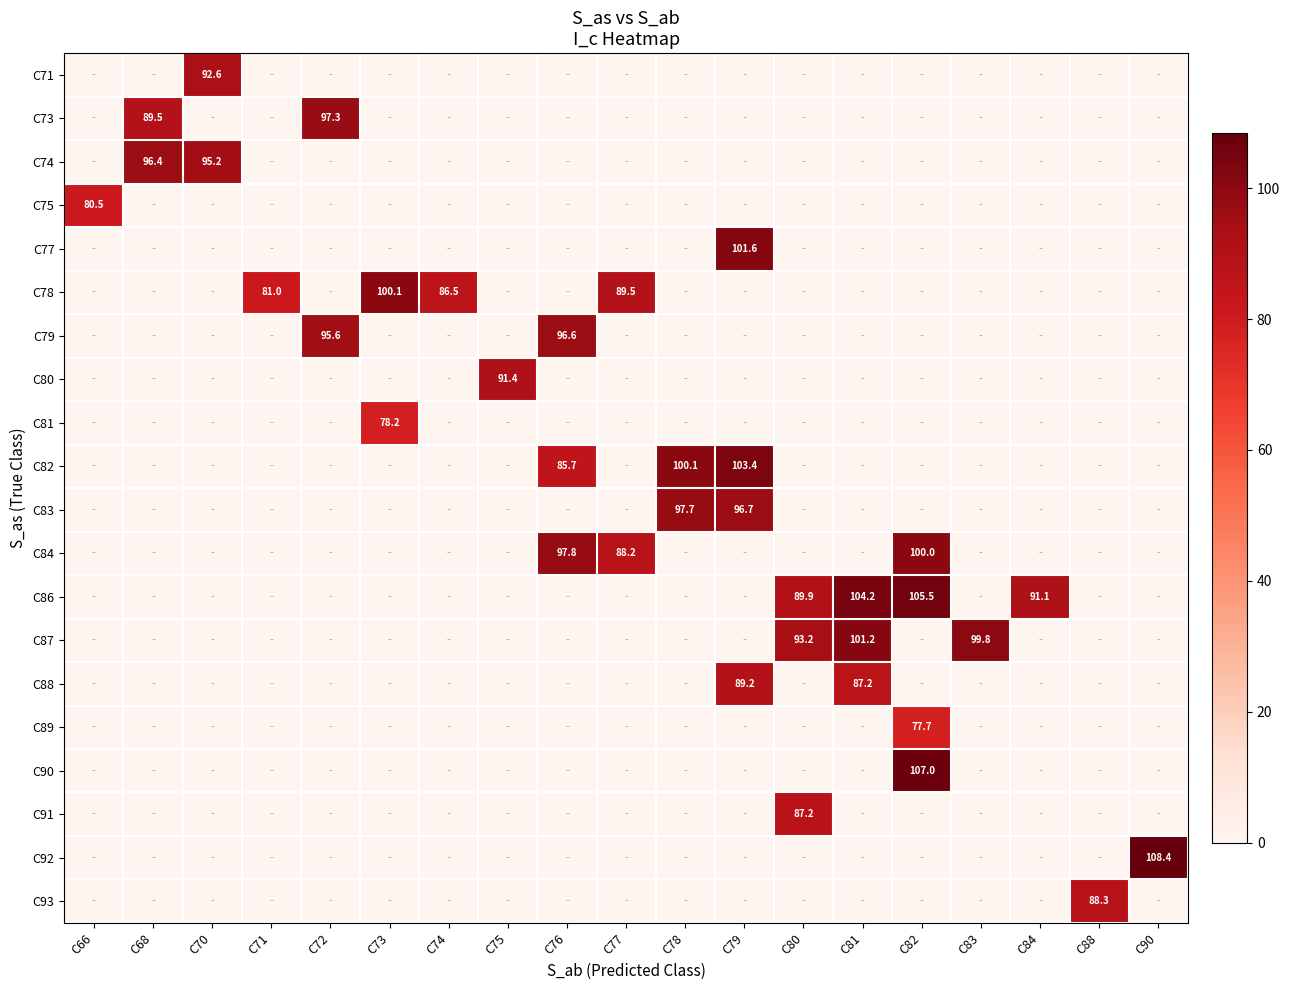

What is the difference between the highest and lowest values at C77?

89.5